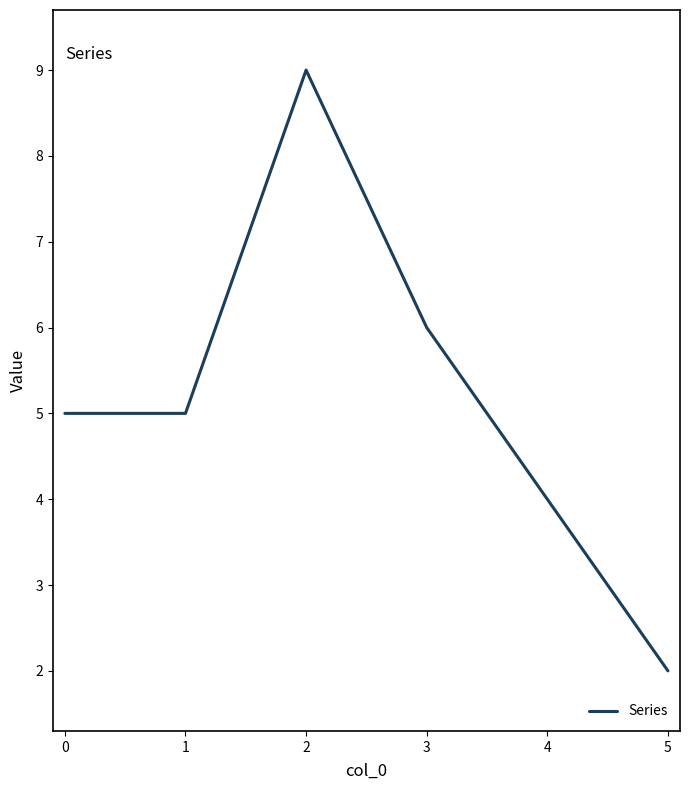

What value does the data have at 4?

4